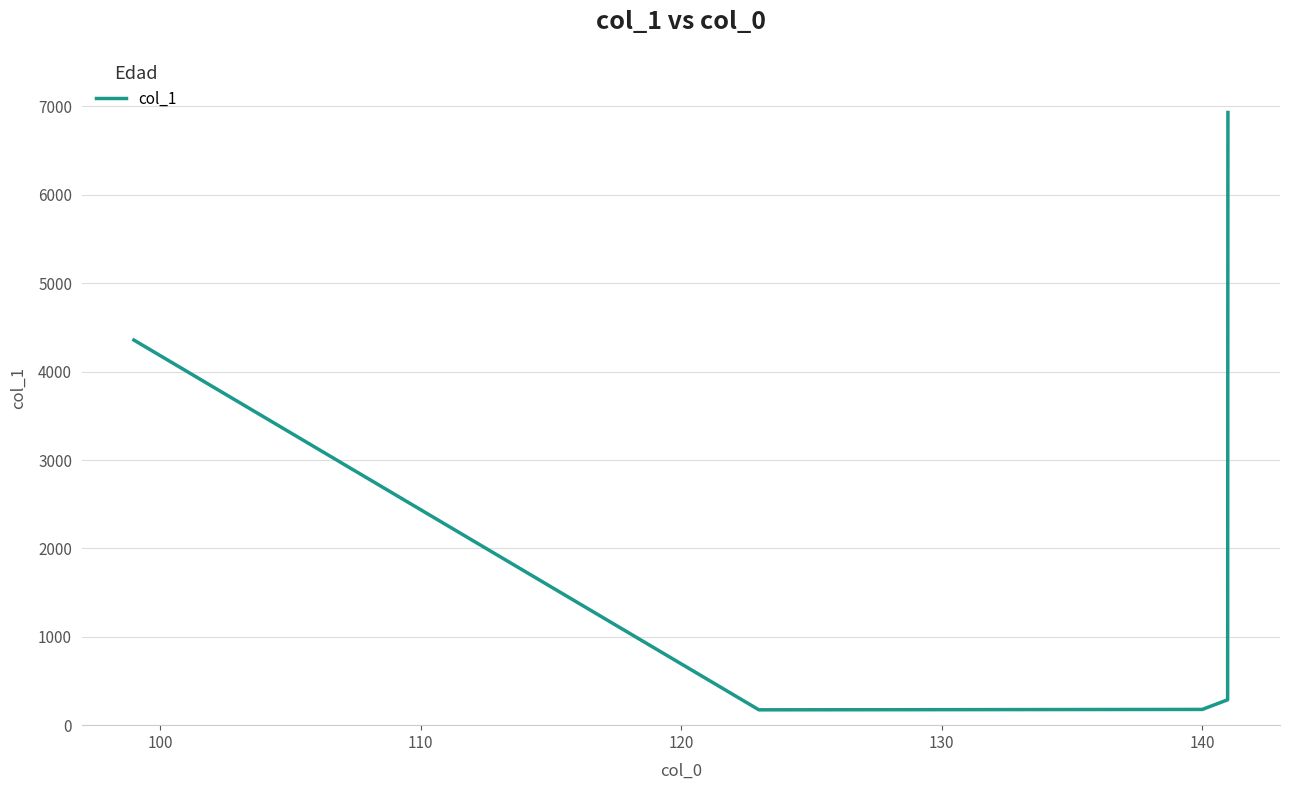

What is the minimum value shown in the chart?

173.6